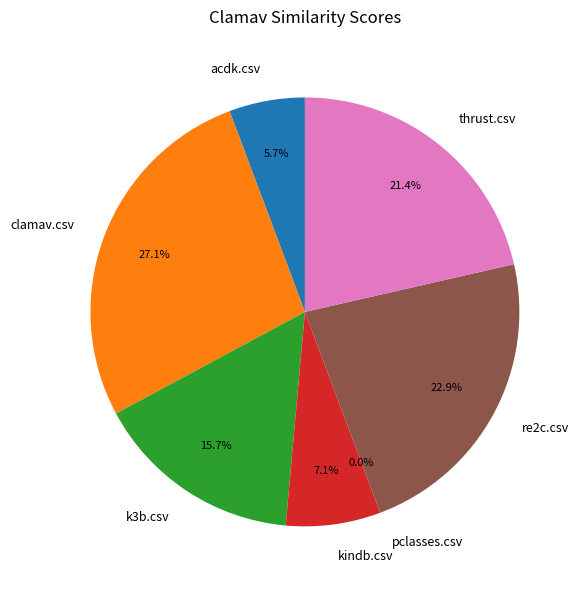

The thrust.csv slice represents 21% of the pie. True or false?

True